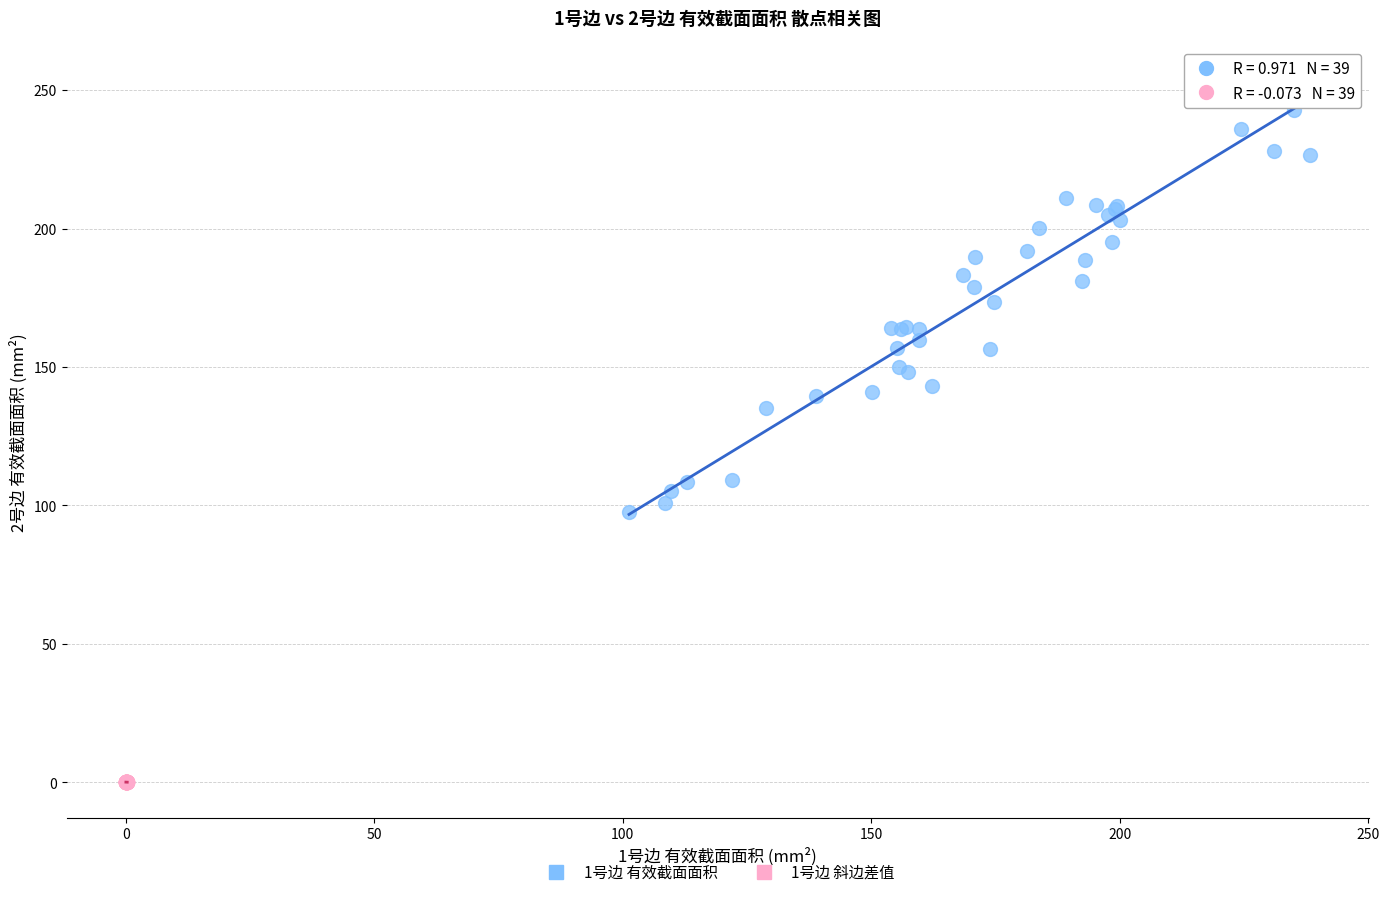

What are all the series names shown in the legend?

1号边 有效截面面积, 1号边 斜边差值